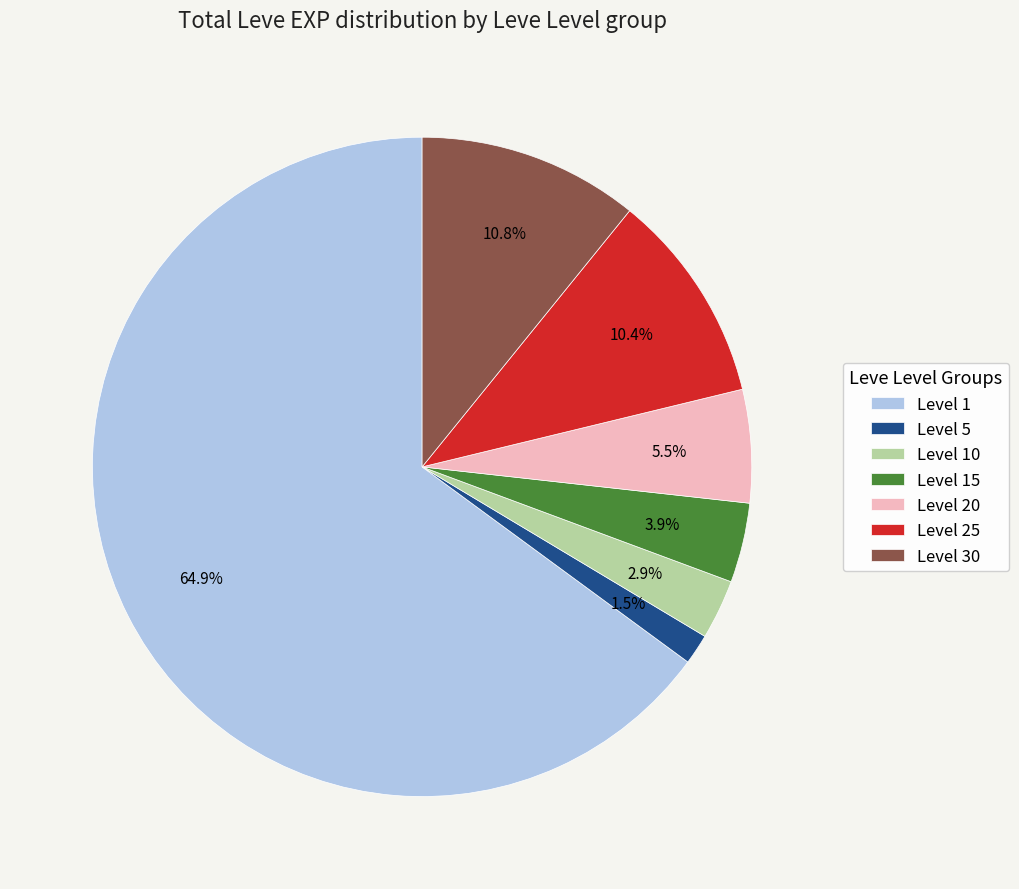

What is the largest slice in the pie chart?

Level 1